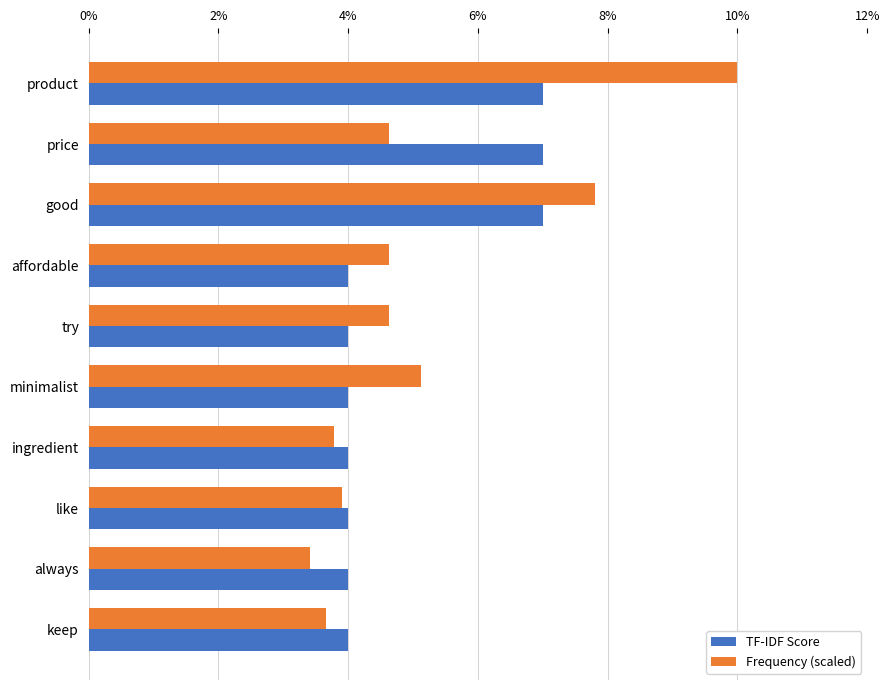

At which category does the chart reach its minimum across all series?

always